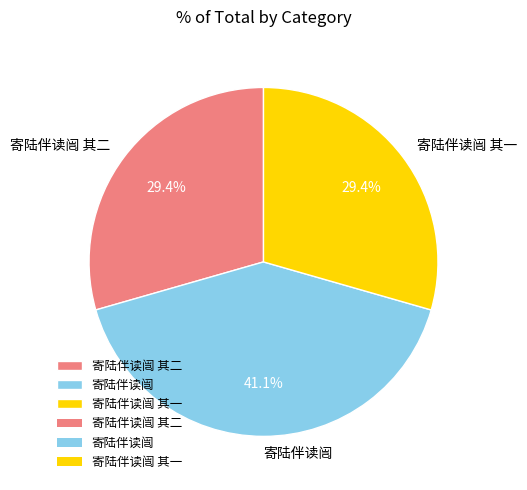

How many slices are in this pie chart?

3